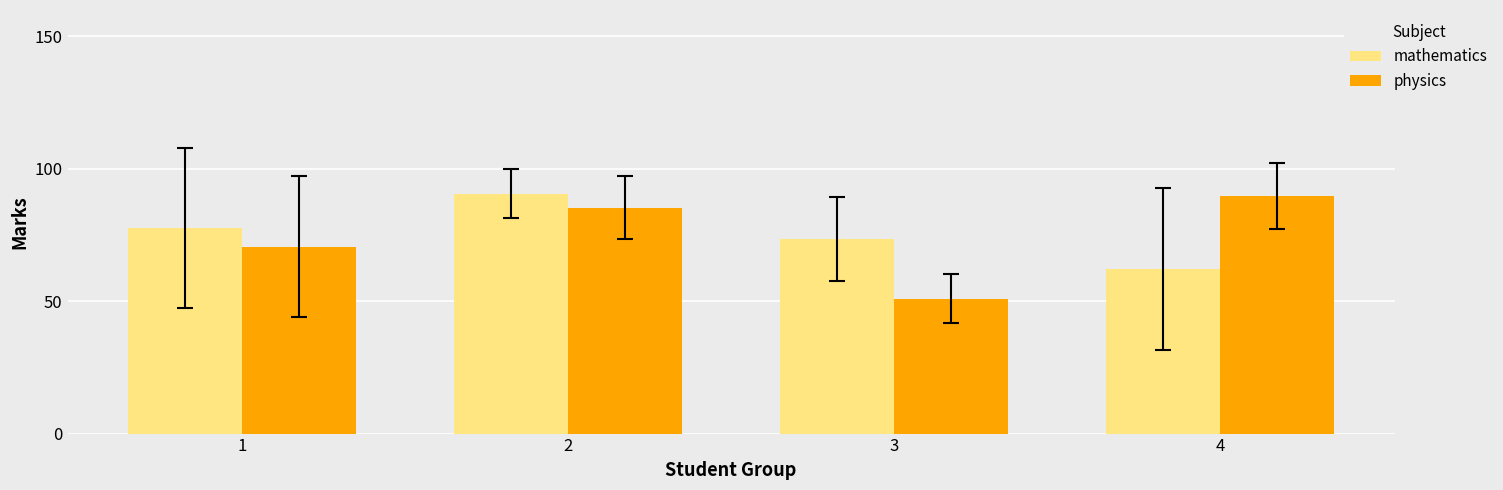

Where does the mathematics series first go above 77?

1